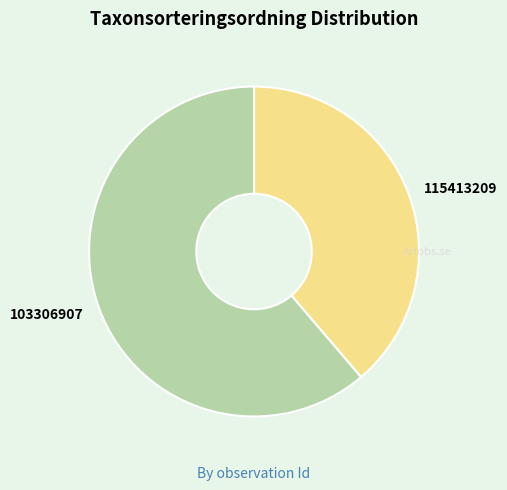

Which slice is the largest?

103306907